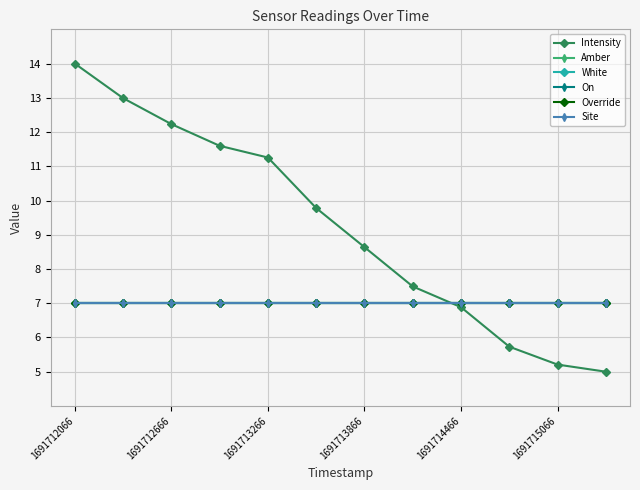

Which series has the widest spread of values?

Intensity